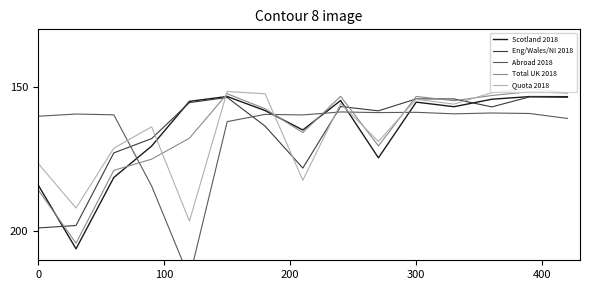

The value of Scotland 2018 at 0 is 184.0. True or false?

True